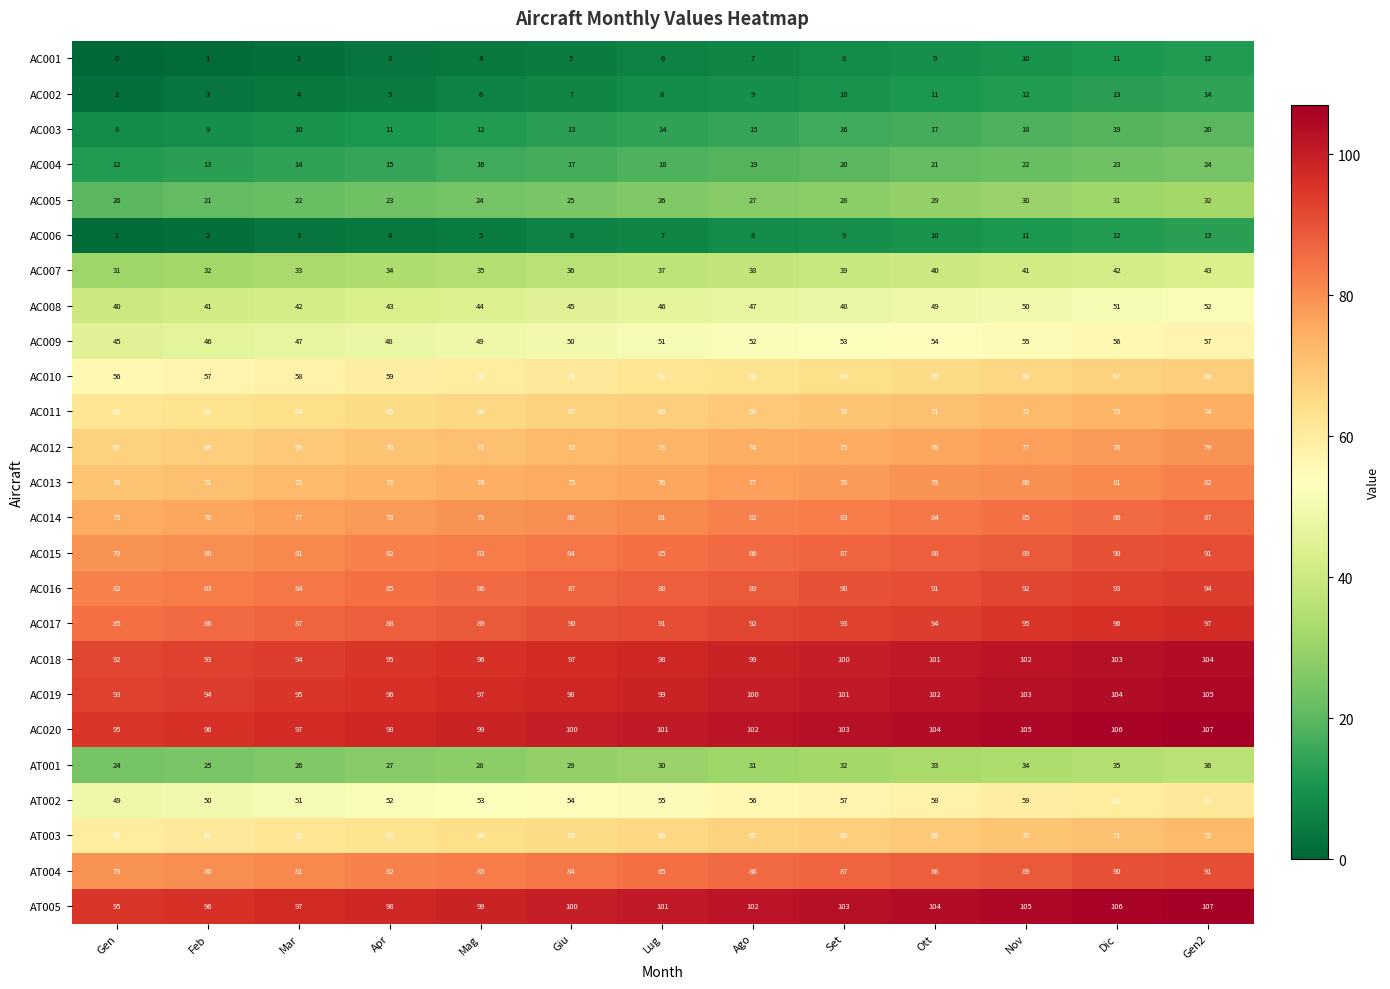

At which category is the sum across all series the highest?

Gen2